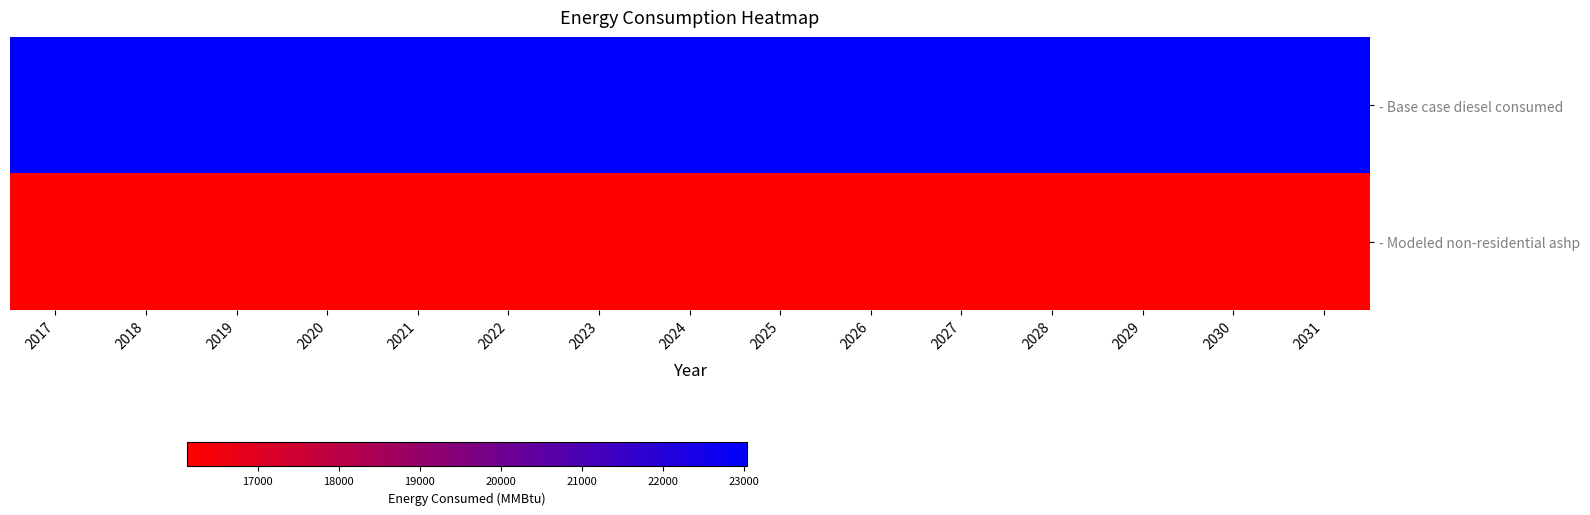

Rank the series by their average value, from highest to lowest.

- Base case diesel consumed, - Modeled non-residential ashp